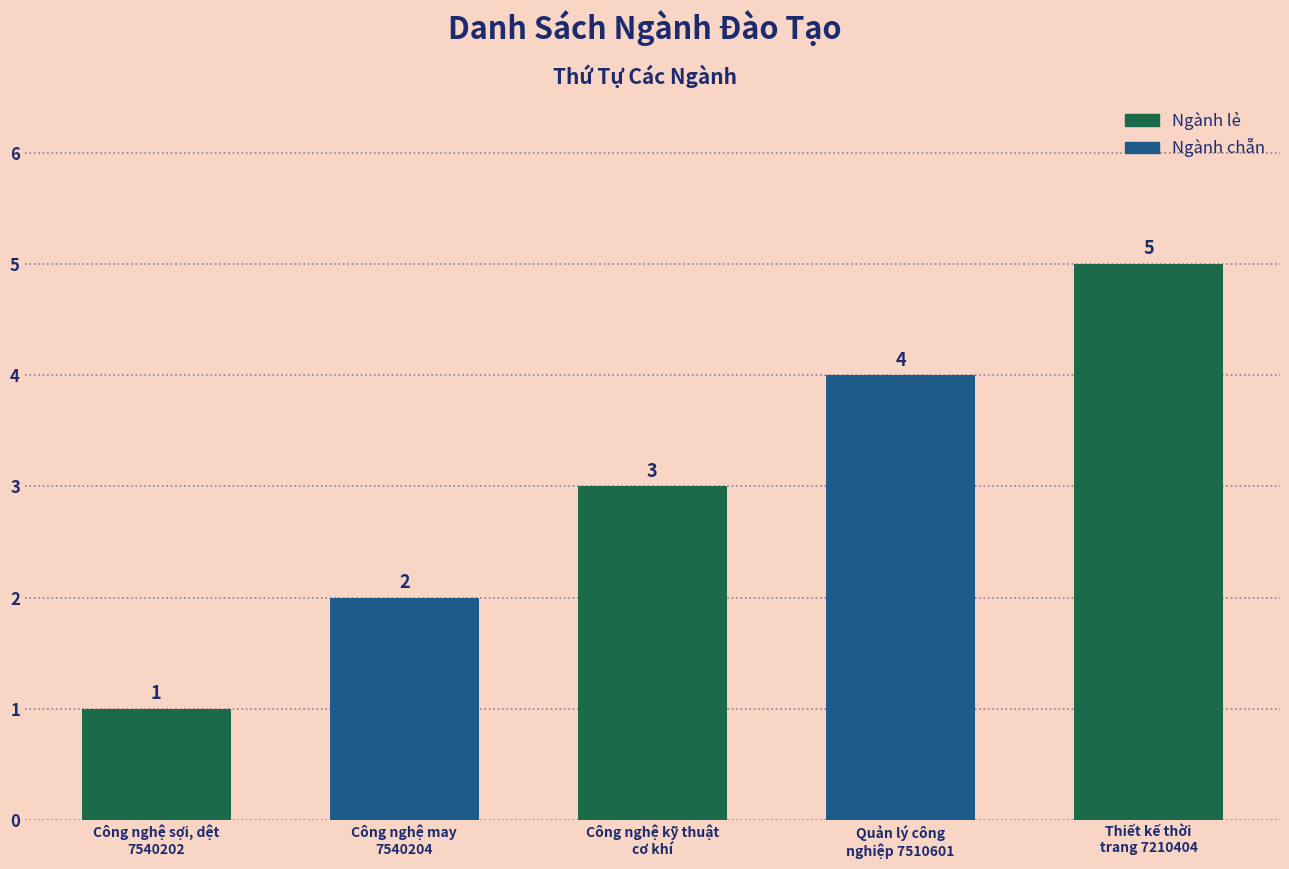

Rank the categories by value from highest to lowest.

Thiết kế thời
trang 7210404, Quản lý công
nghiệp 7510601, Công nghệ kỹ thuật
cơ khí, Công nghệ may
7540204, Công nghệ sợi, dệt
7540202